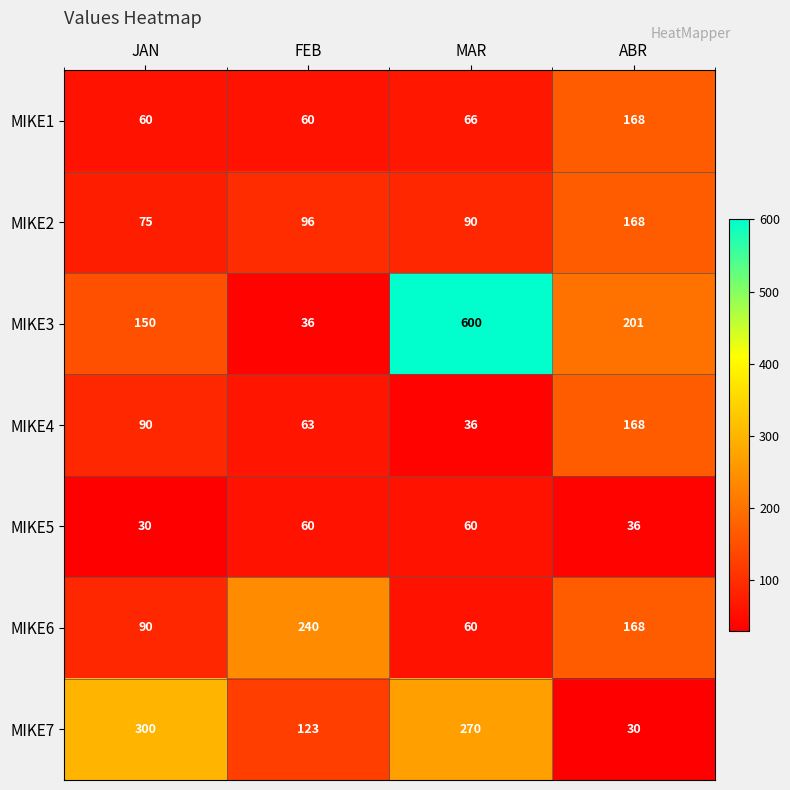

What is the minimum value shown in the chart?

30